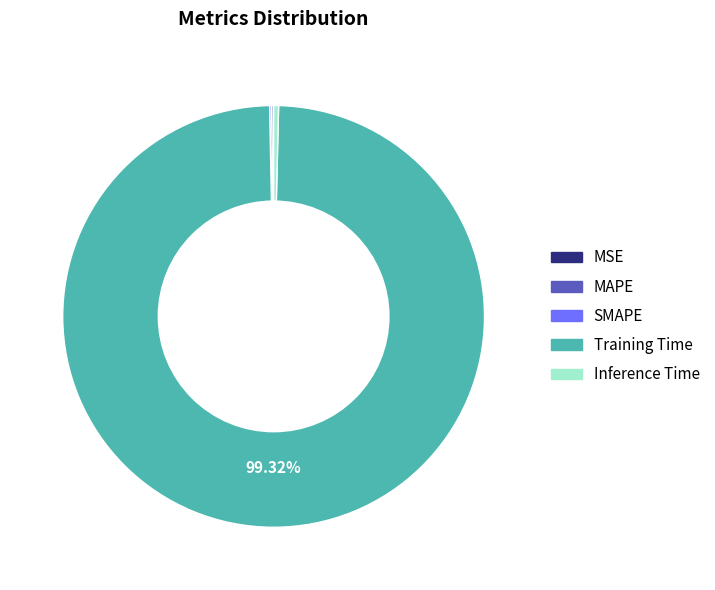

Which category accounts for the majority?

Training Time